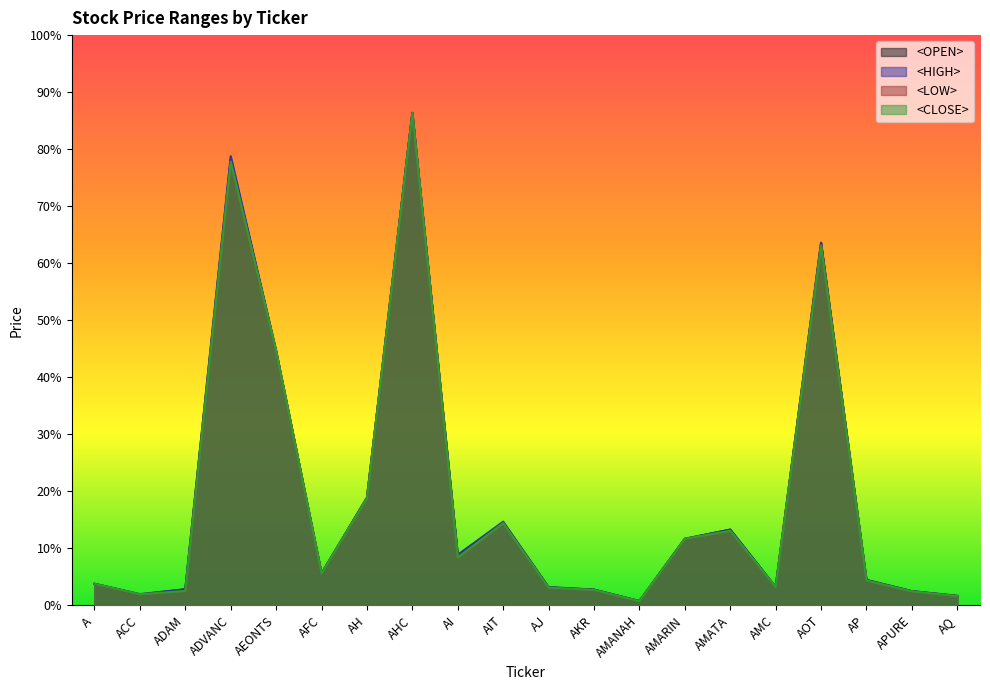

True or false: <CLOSE> and <LOW> cross at least once.

False